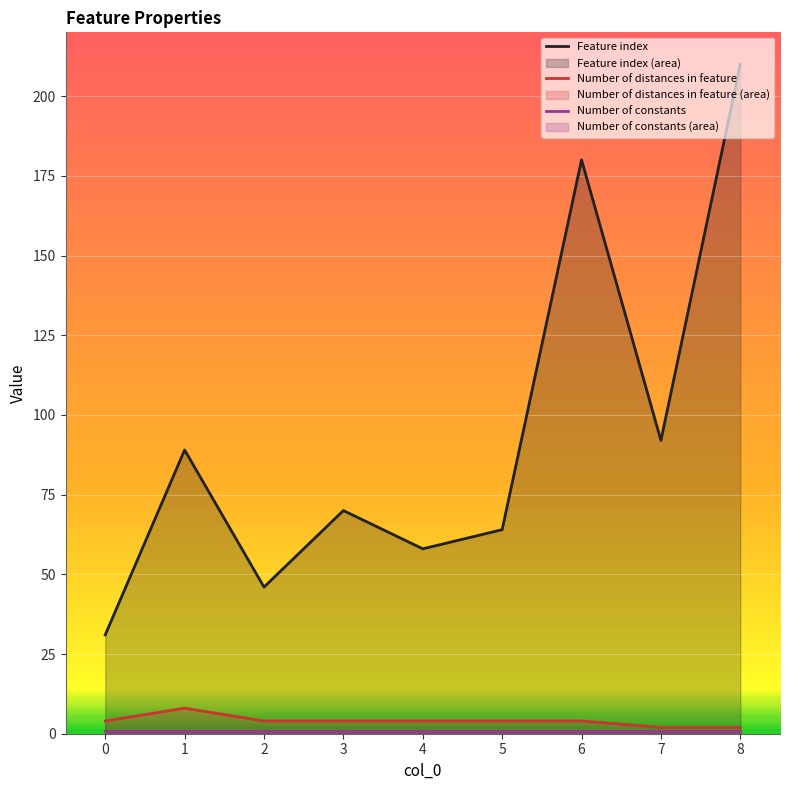

Where is the first local minimum for Feature index?

2